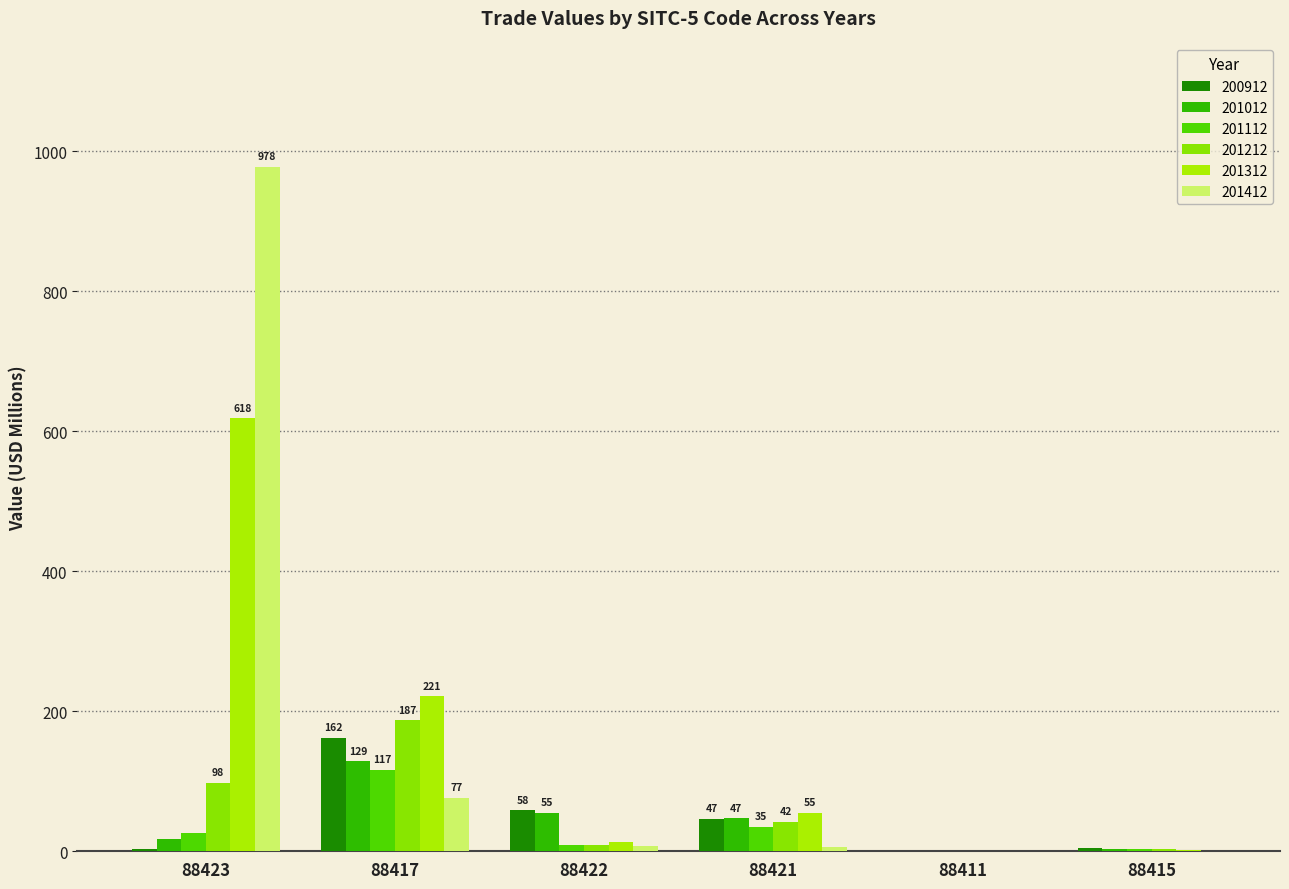

What is the difference between the maximum and minimum values in the 200912 series?

161.4